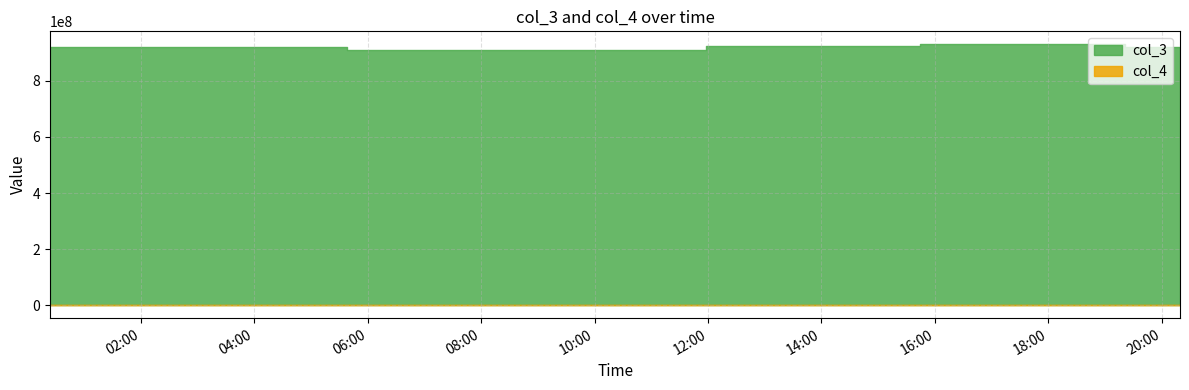

What is the sum of all col_3 values?

4609693878